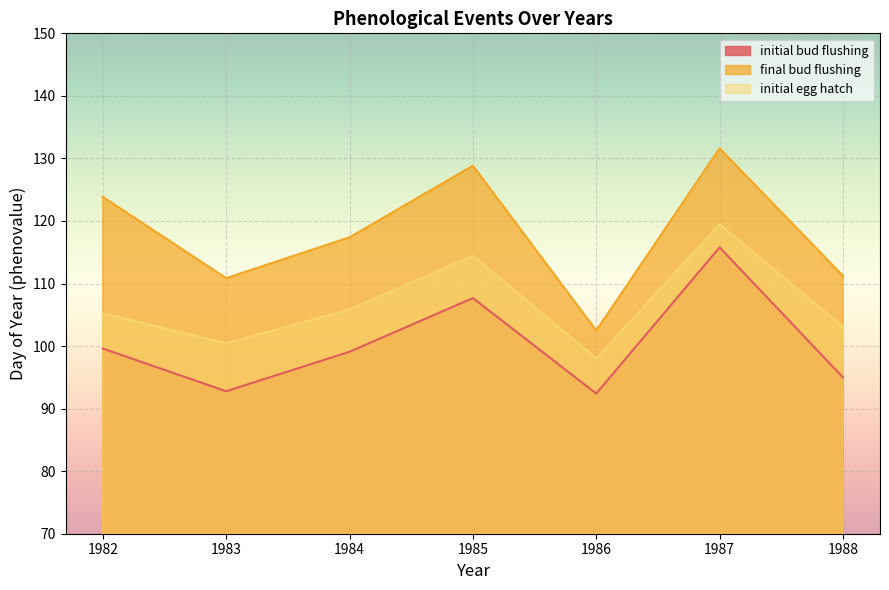

True or false: final bud flushing and initial egg hatch cross at least once.

False